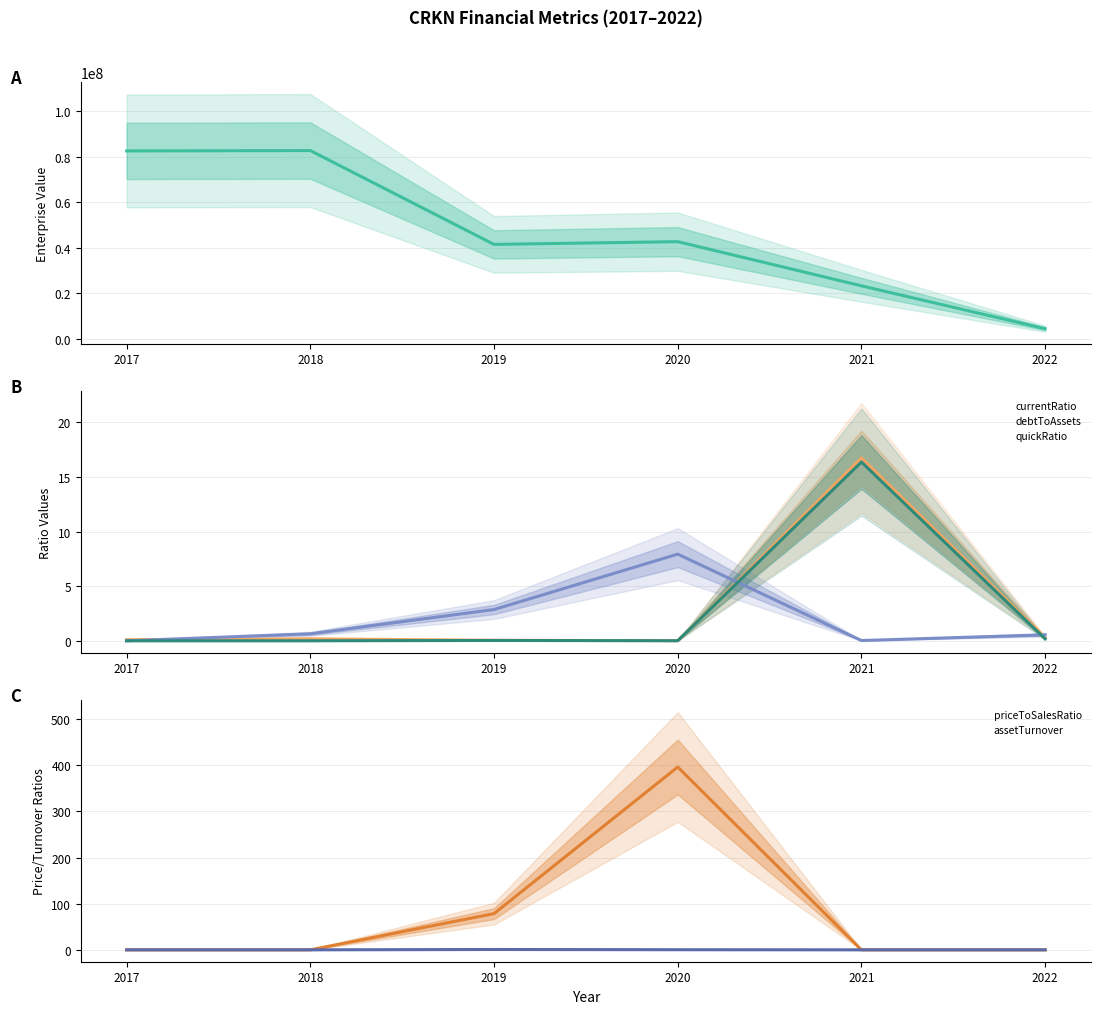

True or false: assetTurnover has more than 2 points higher than both neighbors.

False